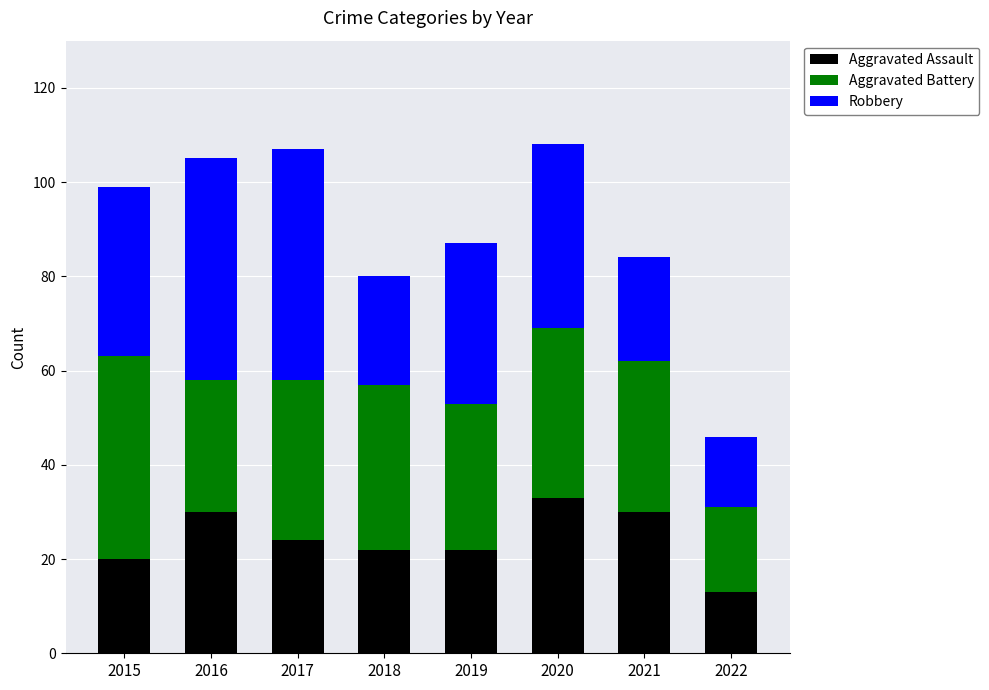

How many data points in Aggravated Assault are less than 24?

4